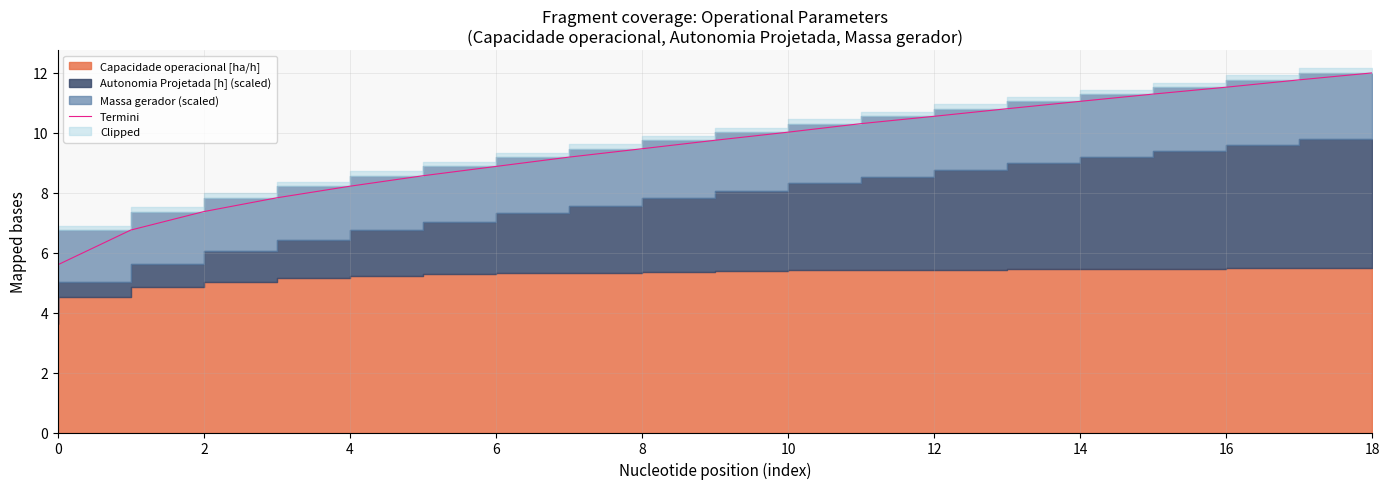

Is it true that the value at 6 is 3.0?

False